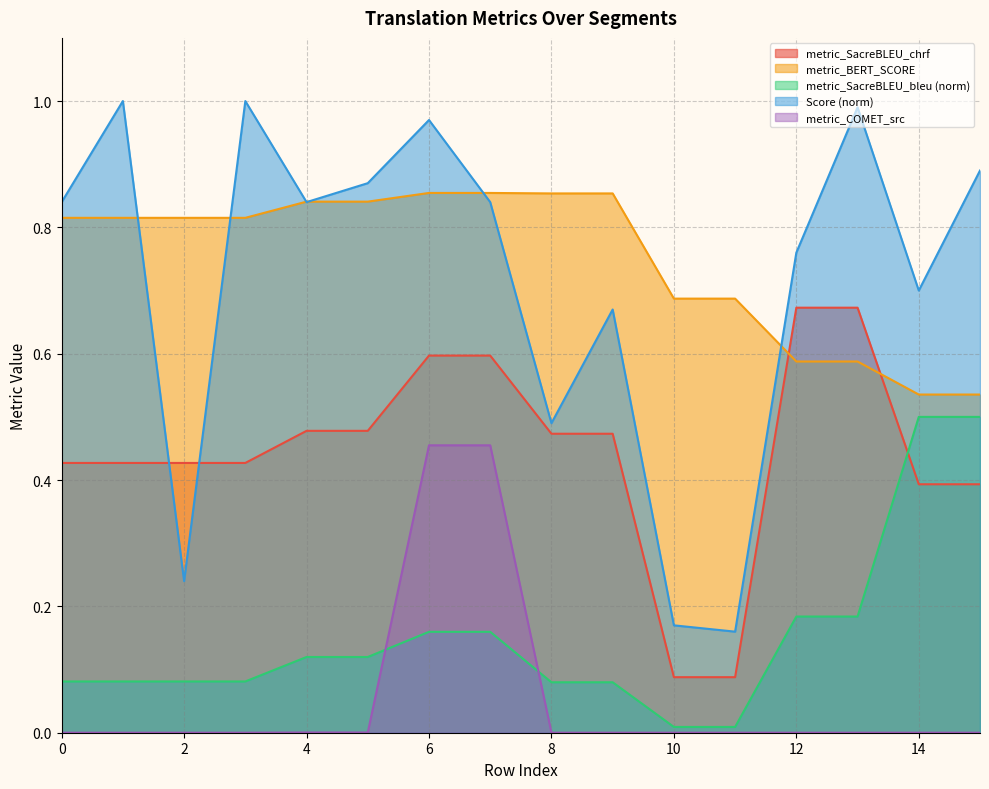

What is the average value of the metric_SacreBLEU_chrf series?

0.4